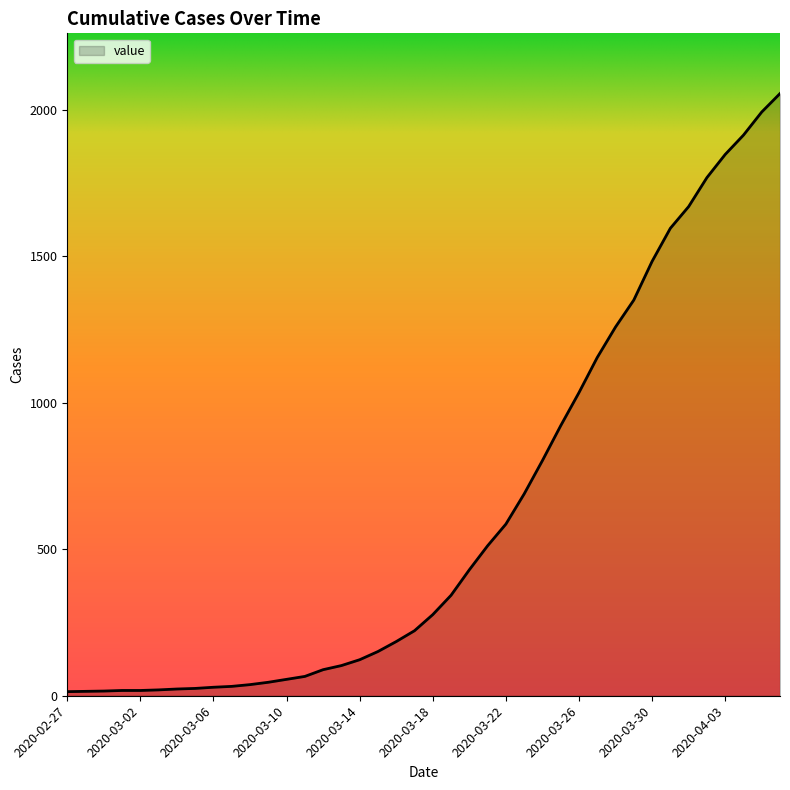

What is the greatest value displayed?

2056